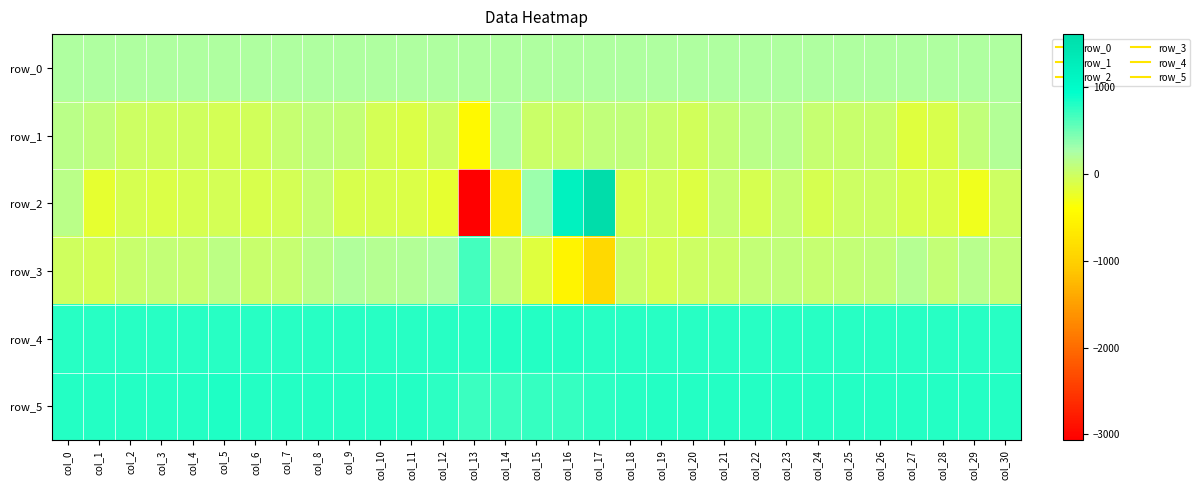

List the series in order of their peak value, highest first.

row_2, row_5, row_4, row_3, row_0, row_1